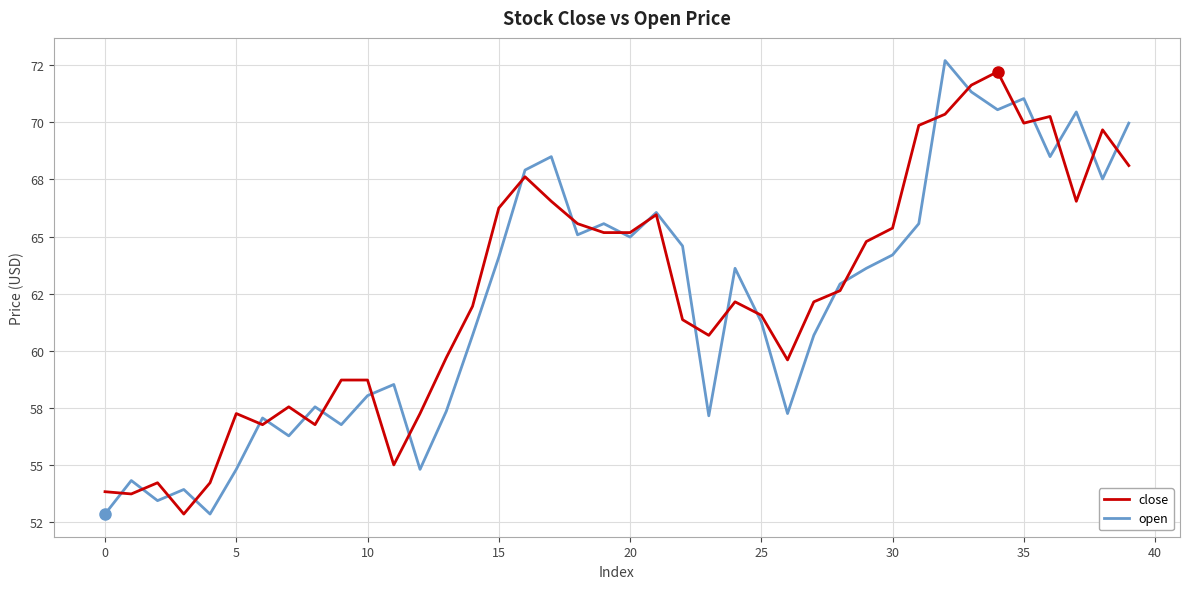

What is the sum of all open values?

2484.2